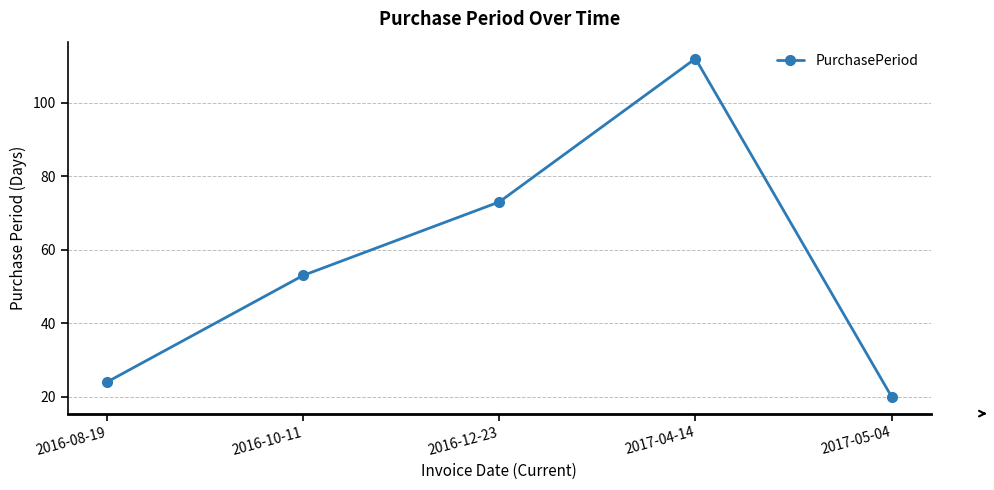

At which label is the value closest to 66?

2016-12-23